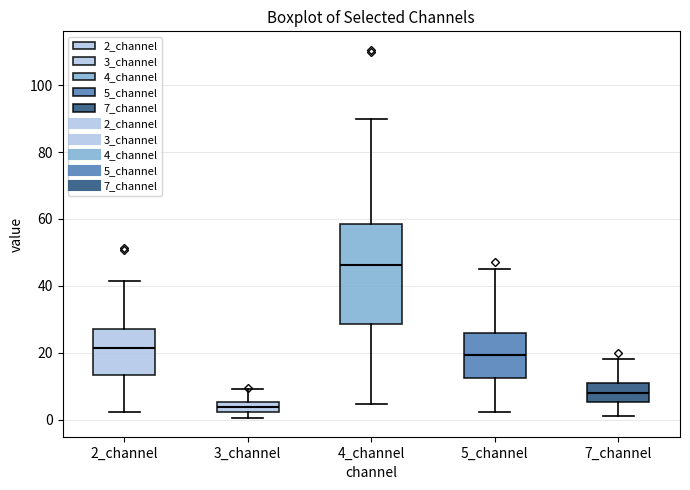

Which box is the tallest, from its lower edge to its upper edge?

4_channel